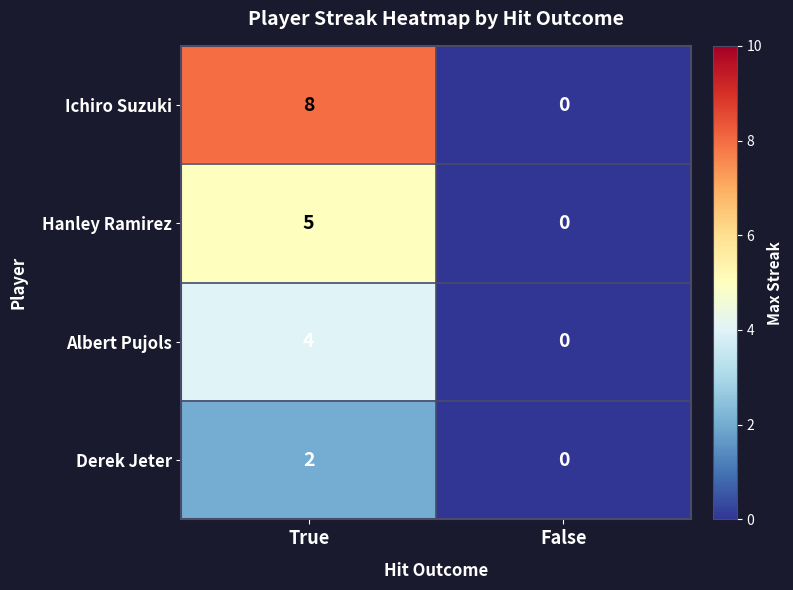

What is the greatest value displayed?

8